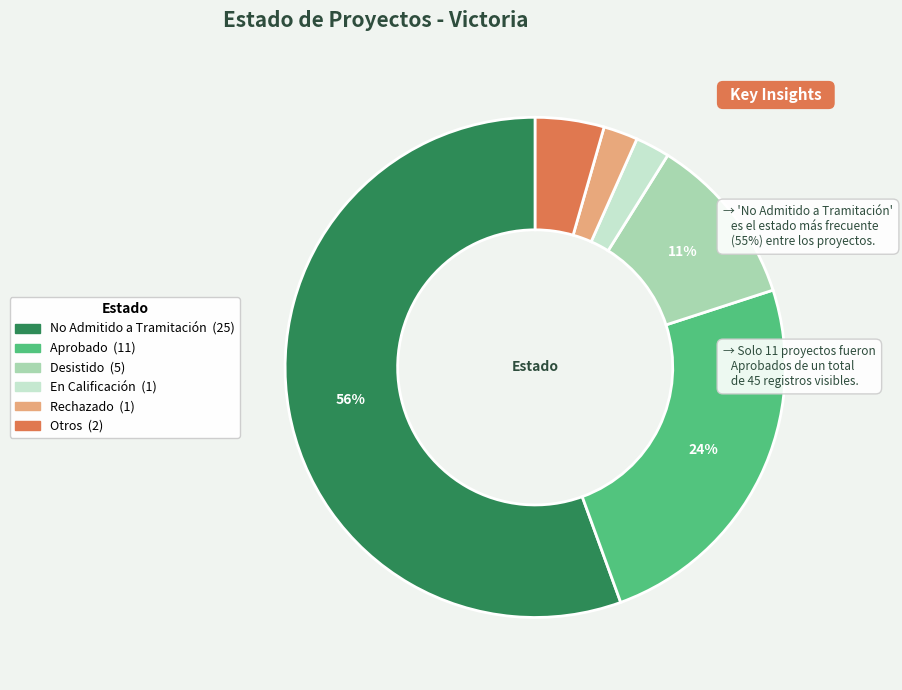

To the nearest percent, what is the average slice percentage?

17%